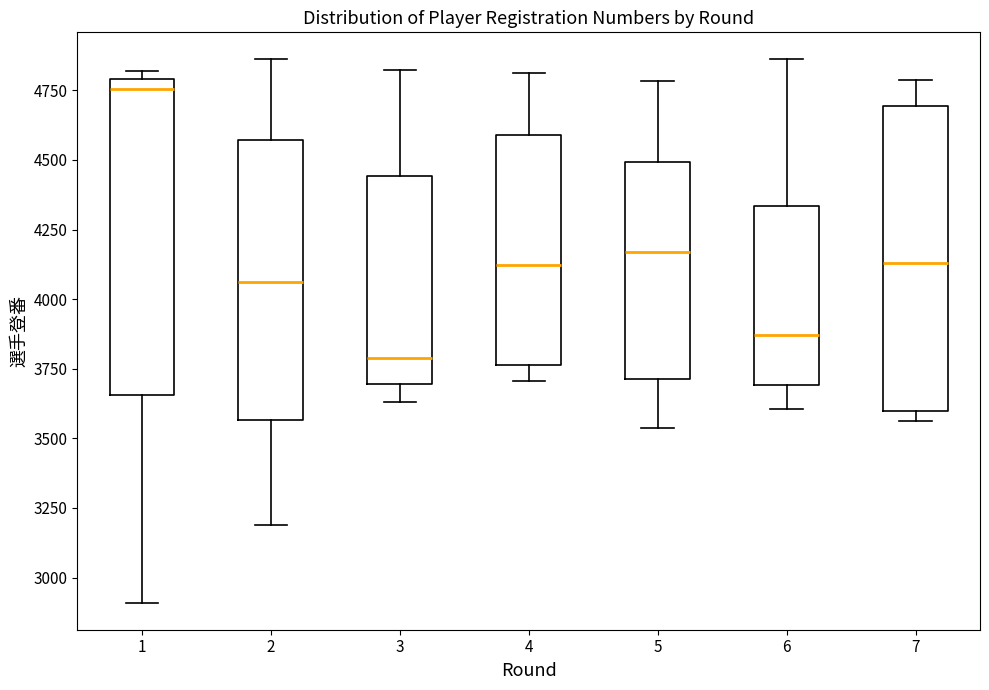

Reading left to right, transcribe this box plot: for each box, give where its median line is, the range the box spans, and where its two whiskers end, as read against the y-axis. The values are not printed on the chart, so give them approximately, as read against the axis.

1: median 4750, box 3650 to 4800, whiskers 2900 to 4800 (just above the box's upper edge)
2: median 4050, box 3550 to 4550, whiskers 3200 to 4850
3: median 3800, box 3700 to 4450, whiskers 3650 to 4800
4: median 4100, box 3750 to 4600, whiskers 3700 to 4800
5: median 4150, box 3700 to 4500, whiskers 3550 to 4800
6: median 3850, box 3700 to 4350, whiskers 3600 to 4850
7: median 4150, box 3600 to 4700, whiskers 3550 to 4800